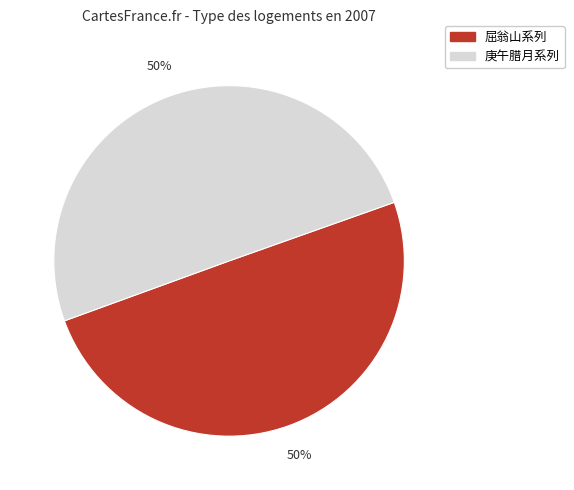

True or false: 庚午腊月系列 accounts for 50% of the total.

True